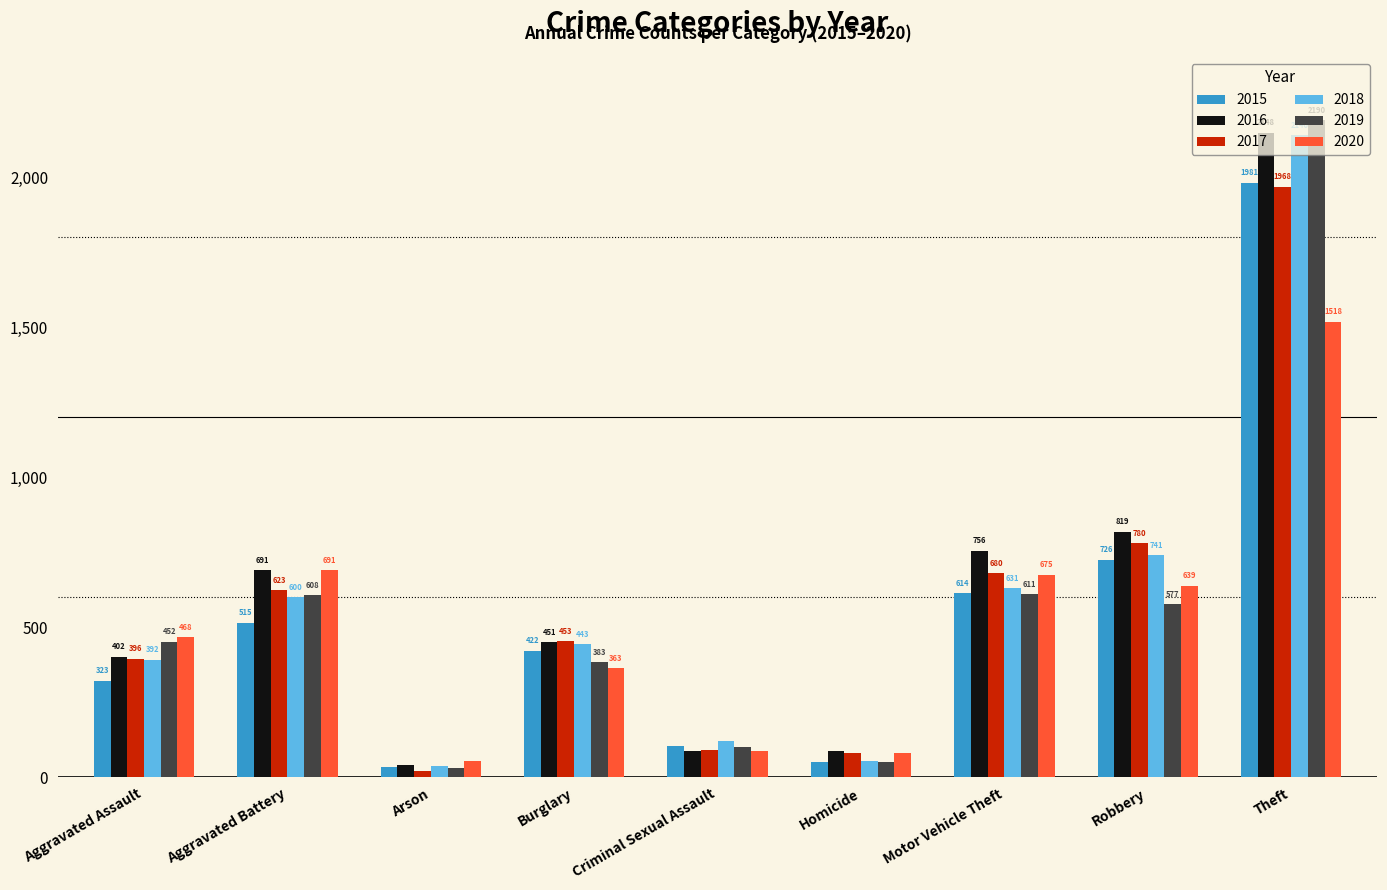

How many distinct data groups are displayed?

6